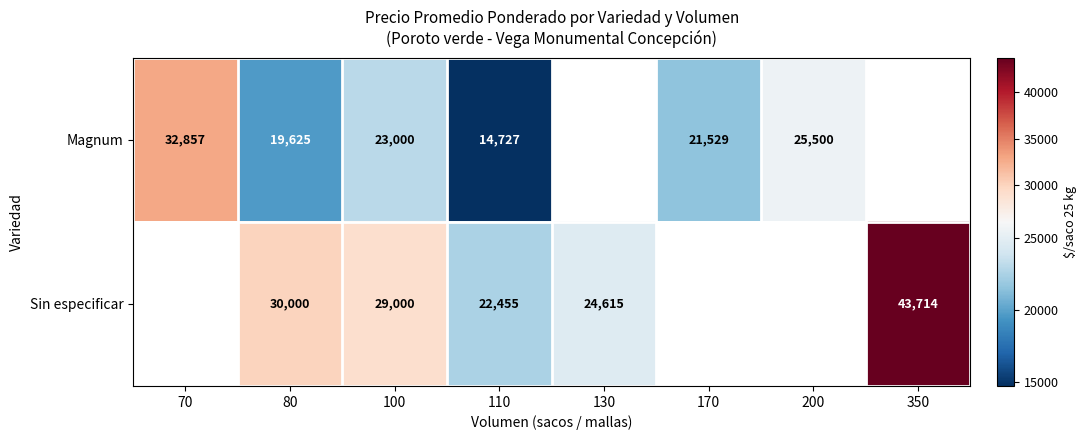

The Magnum series shows 37687 at 170. True or false?

False